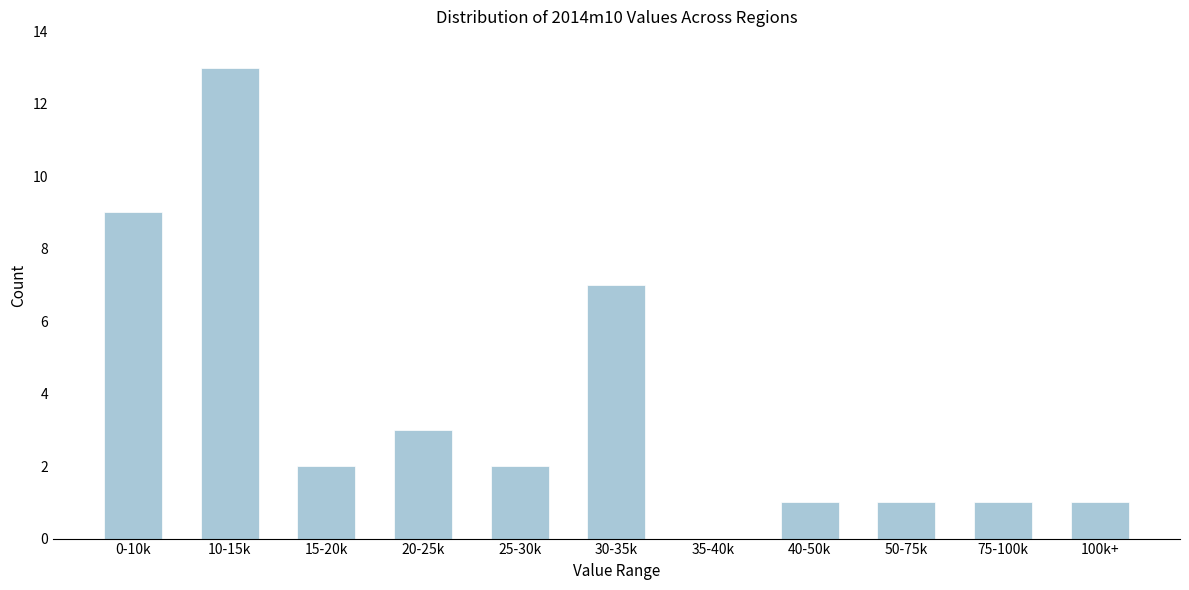

Reading left to right, what are all the values shown in this chart?

0-10k=9	10-15k=13	15-20k=2	20-25k=3	25-30k=2	30-35k=7	35-40k=0	40-50k=1	50-75k=1	75-100k=1	100k+=1